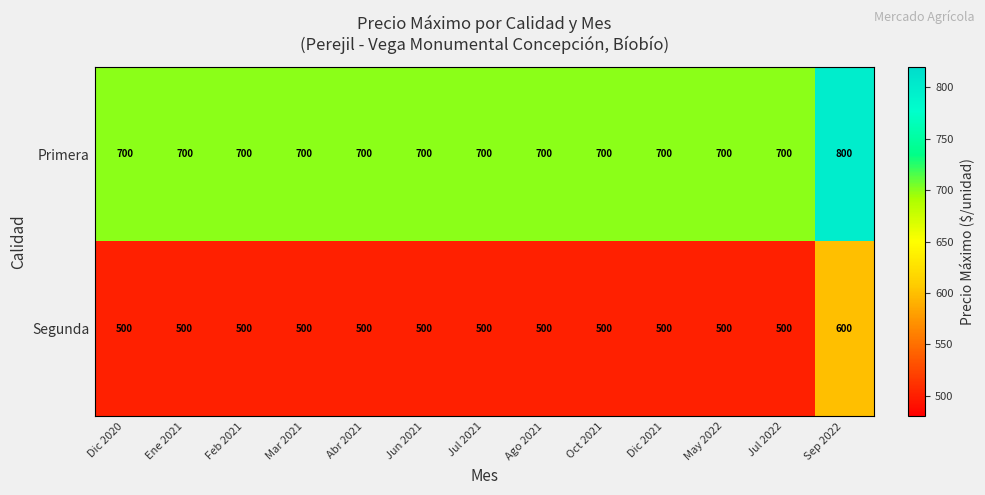

What is the maximum value shown in the chart?

800